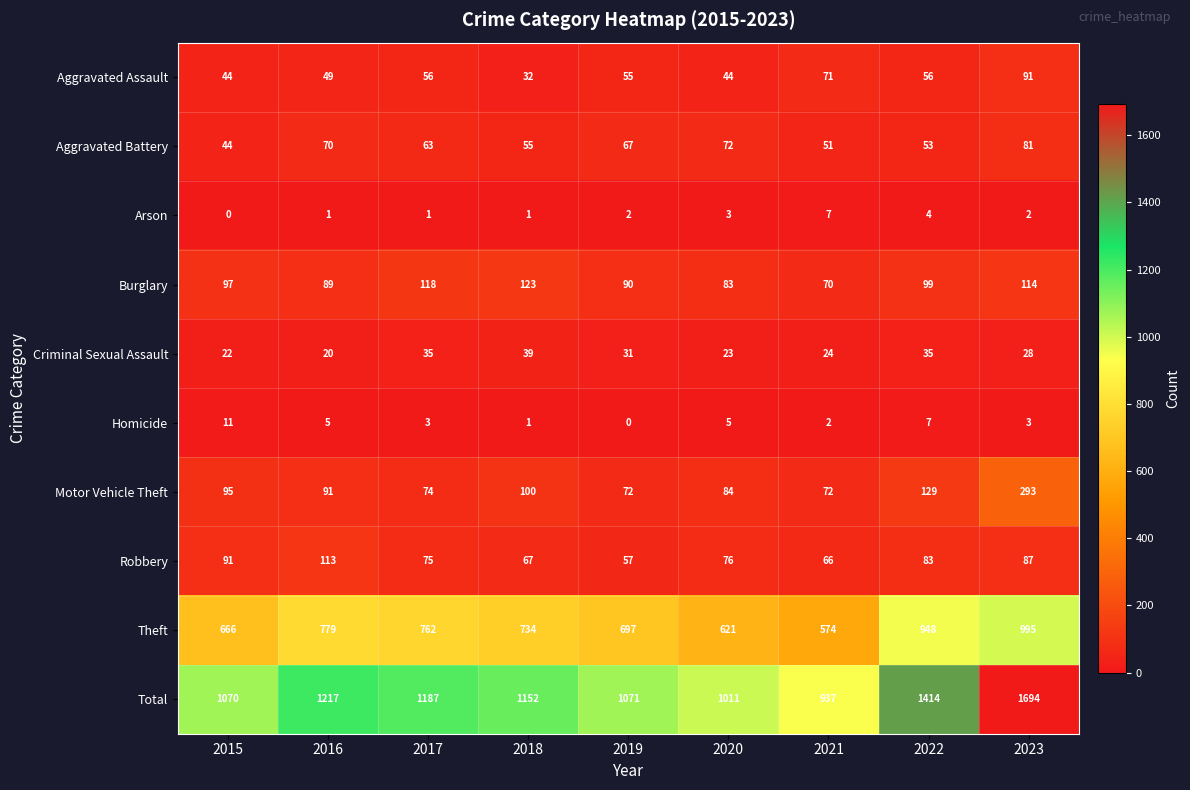

Which series has the largest total across all categories?

Total